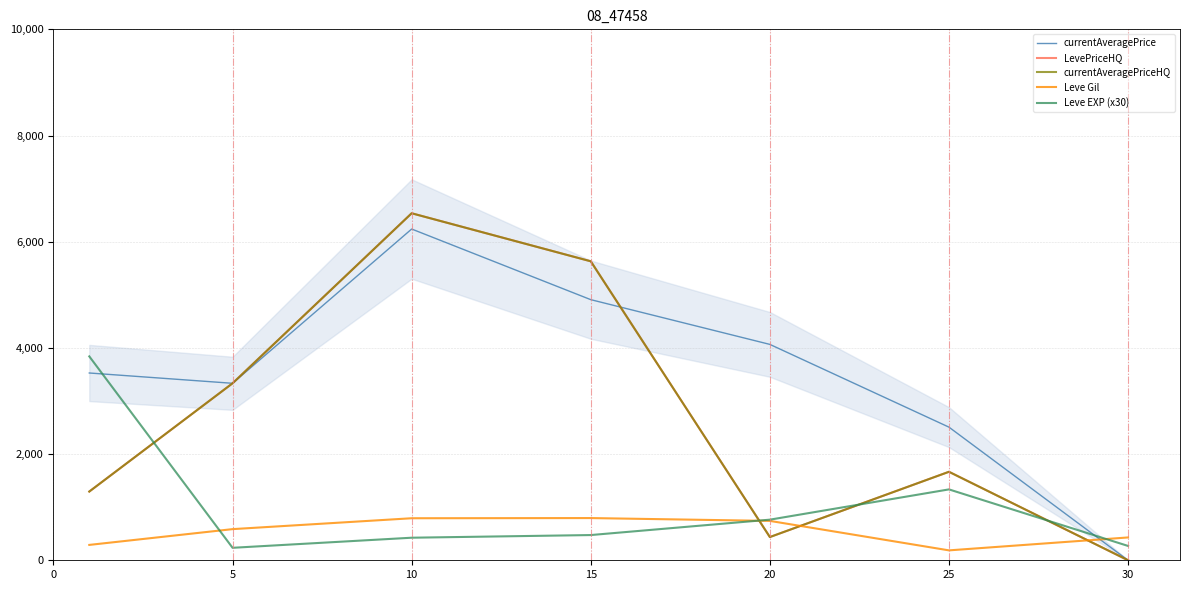

How many series are shown in this chart?

5